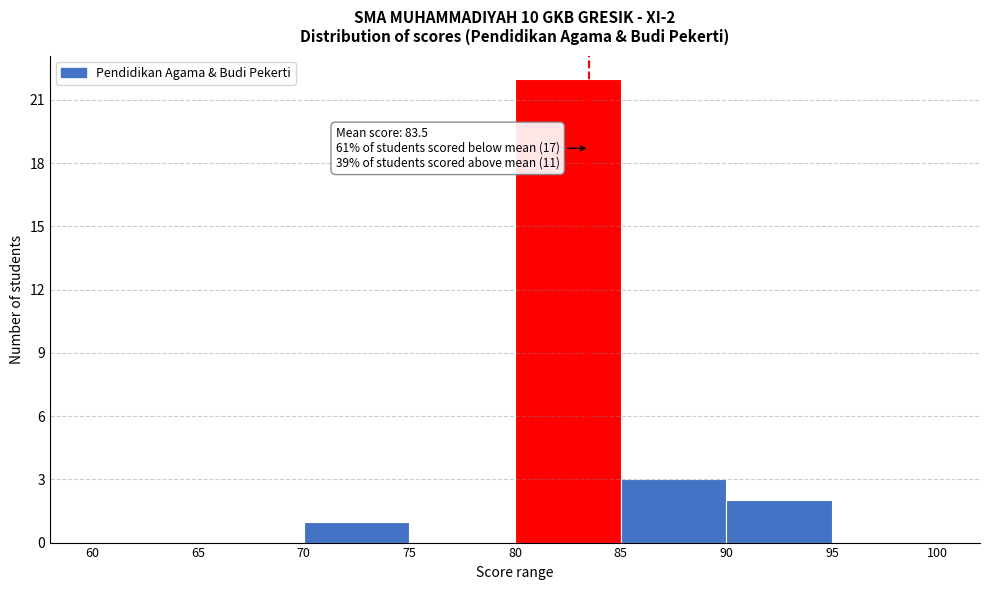

Over which range of the x-axis is the bar tallest?

80 to 85